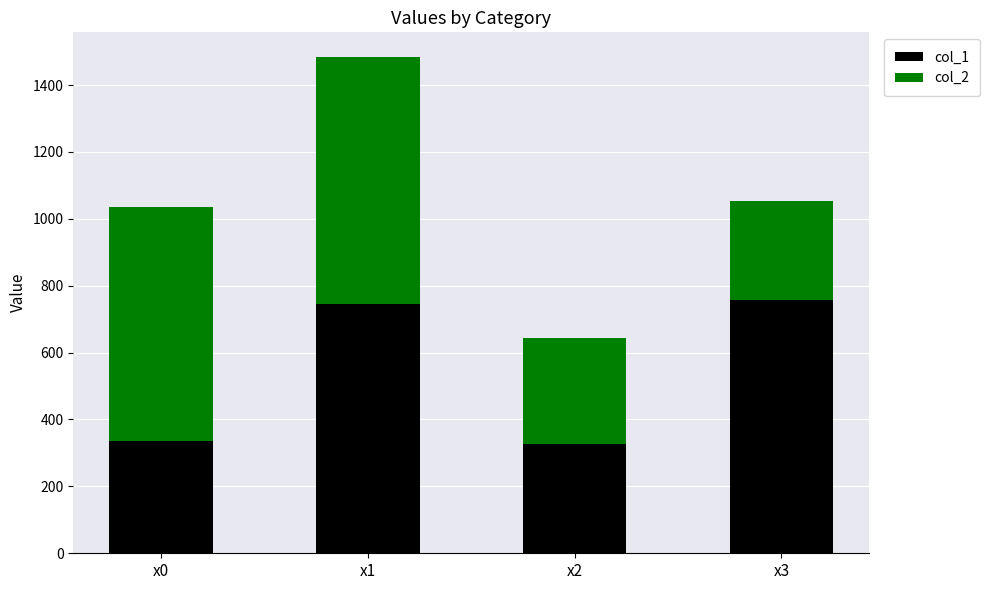

What is the total value across all series at x0?

1035.9